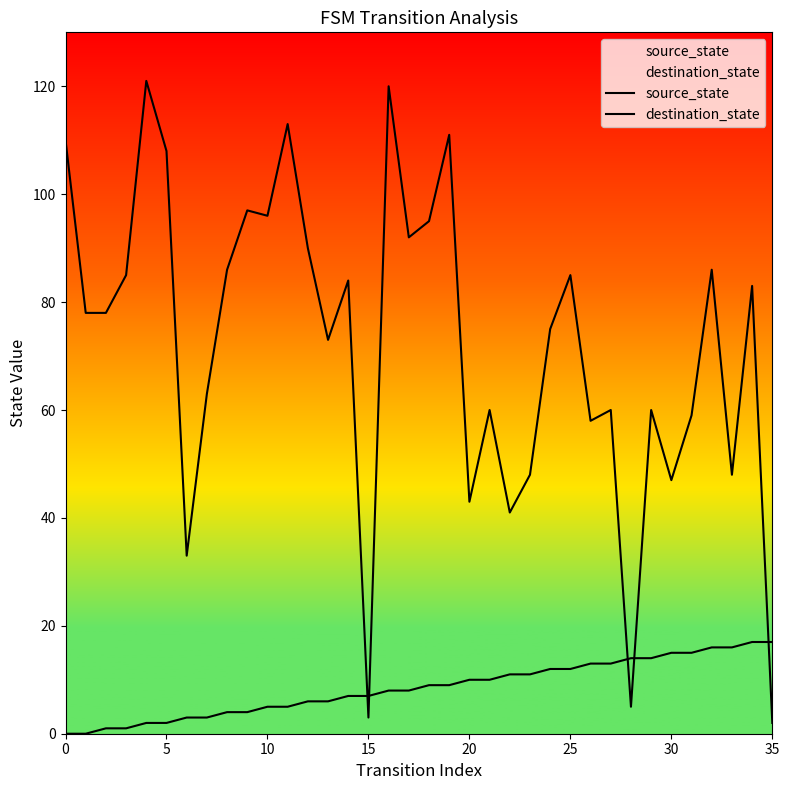

Read the destination_state value at 17, to the nearest 5.

90